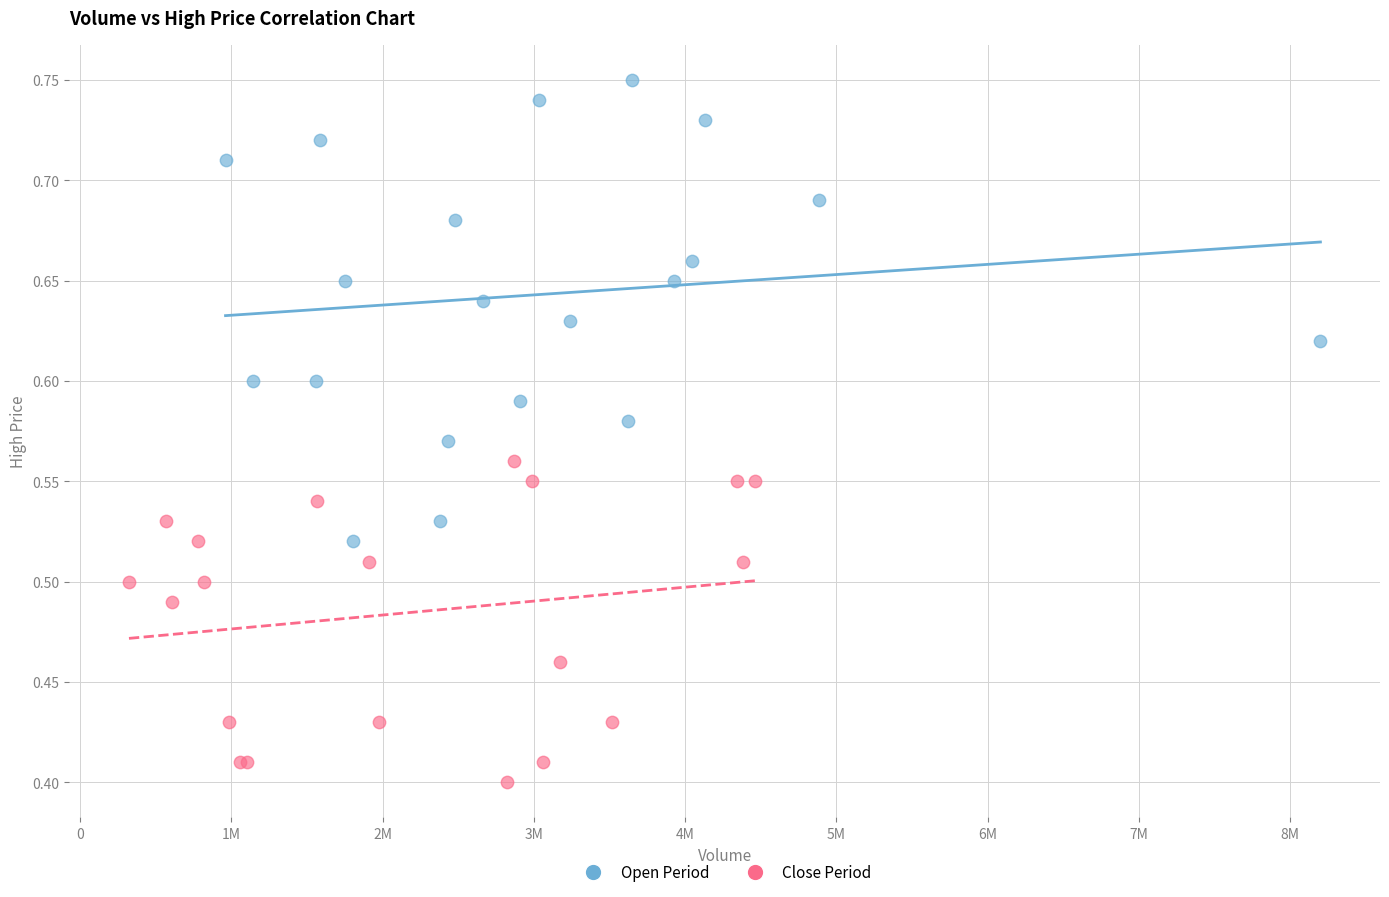

Which series reaches the maximum Y coordinate?

Open Period